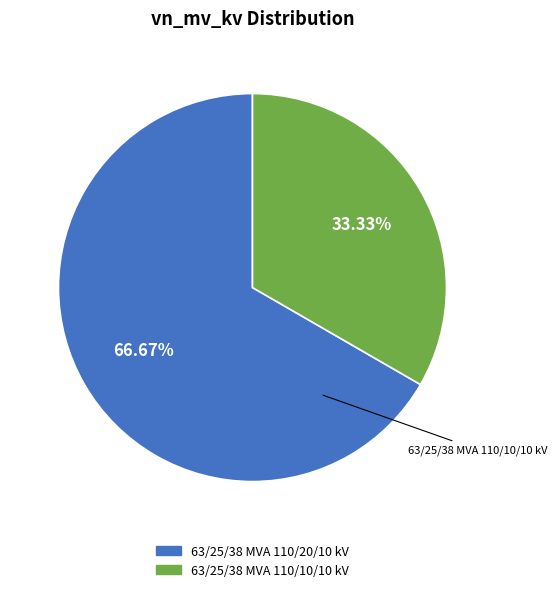

Is there any slice that represents more than half of the pie?

Yes